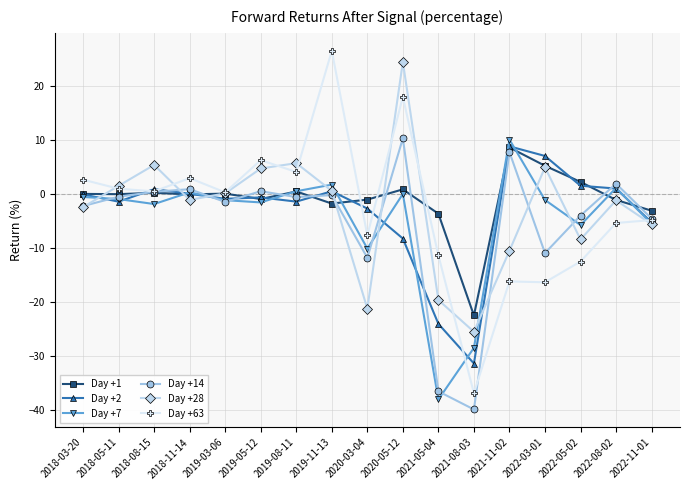

What are all the series names shown in the legend?

Day +1, Day +2, Day +7, Day +14, Day +28, Day +63